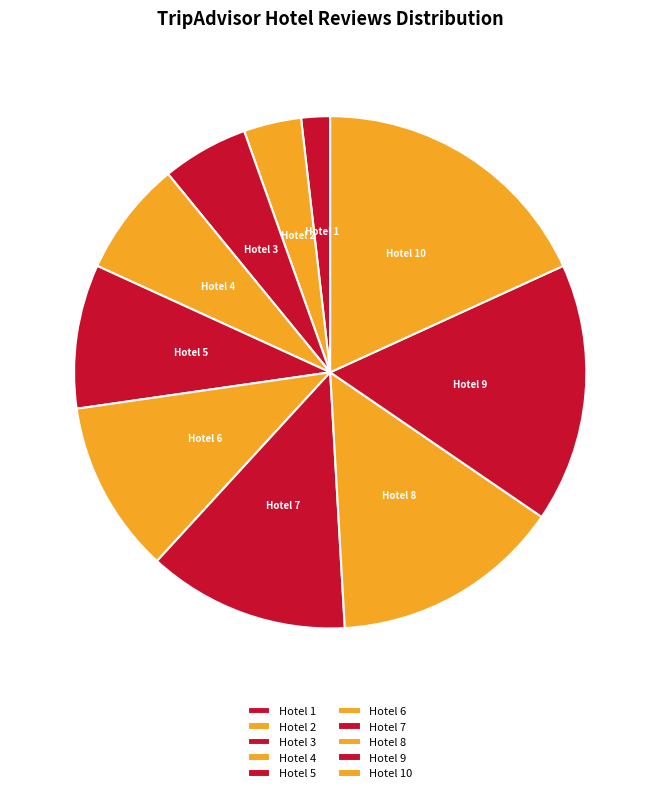

Is Hotel 4 the majority of the pie?

No